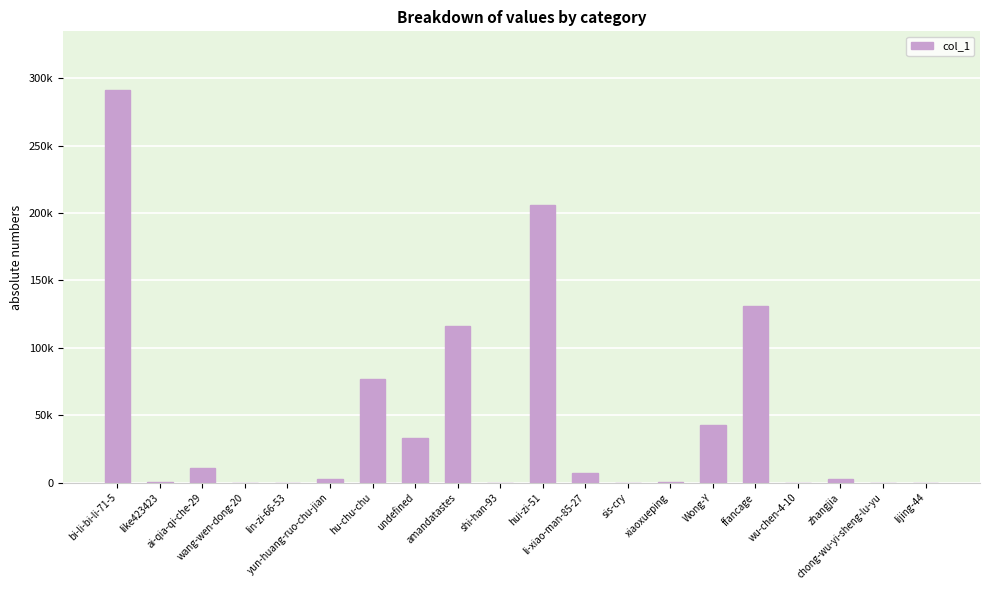

Reading right to left, what are all the values shown in this chart?

lijing-44=74	chong-wu-yi-sheng-lu-yu=132	zhangjia=2880	wu-chen-4-10=130	ffancage=130776	Wong-Y=42689	xiaoxueping=187	sis-cry=5	li-xiao-man-85-27=6827	hui-zi-51=206116	shi-han-93=65	amandatastes=116551	undefined=32809	hu-chu-chu=76885	yun-huang-ruo-chu-jian=2532	lin-zi-66-53=1	wang-wen-dong-20=137	ai-qia-qi-che-29=10569	like423423=306	bi-li-bi-li-71-5=291145